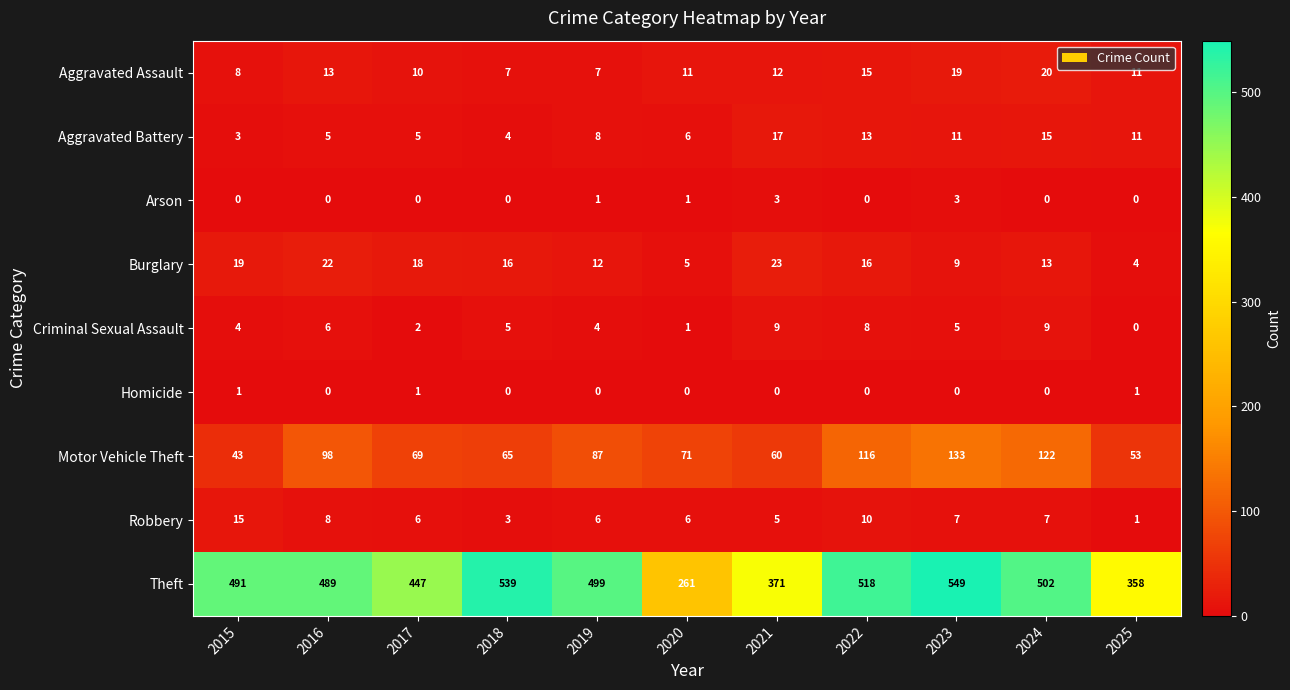

At which category is the sum across all series the highest?

2023